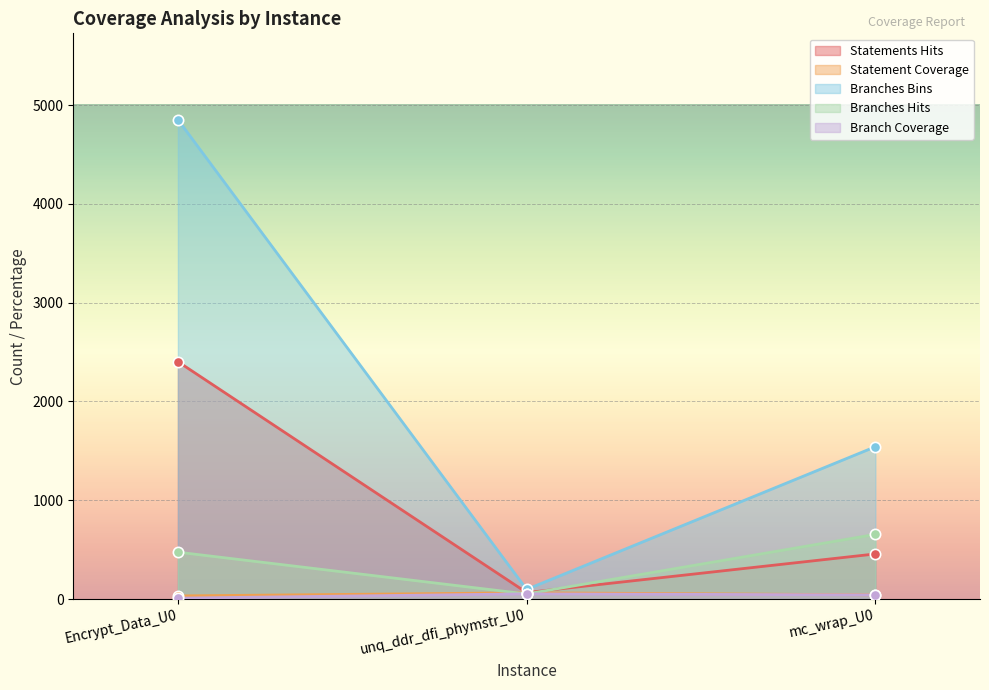

What is the total value across all series at unq_ddr_dfi_phymstr_U0?

333.1